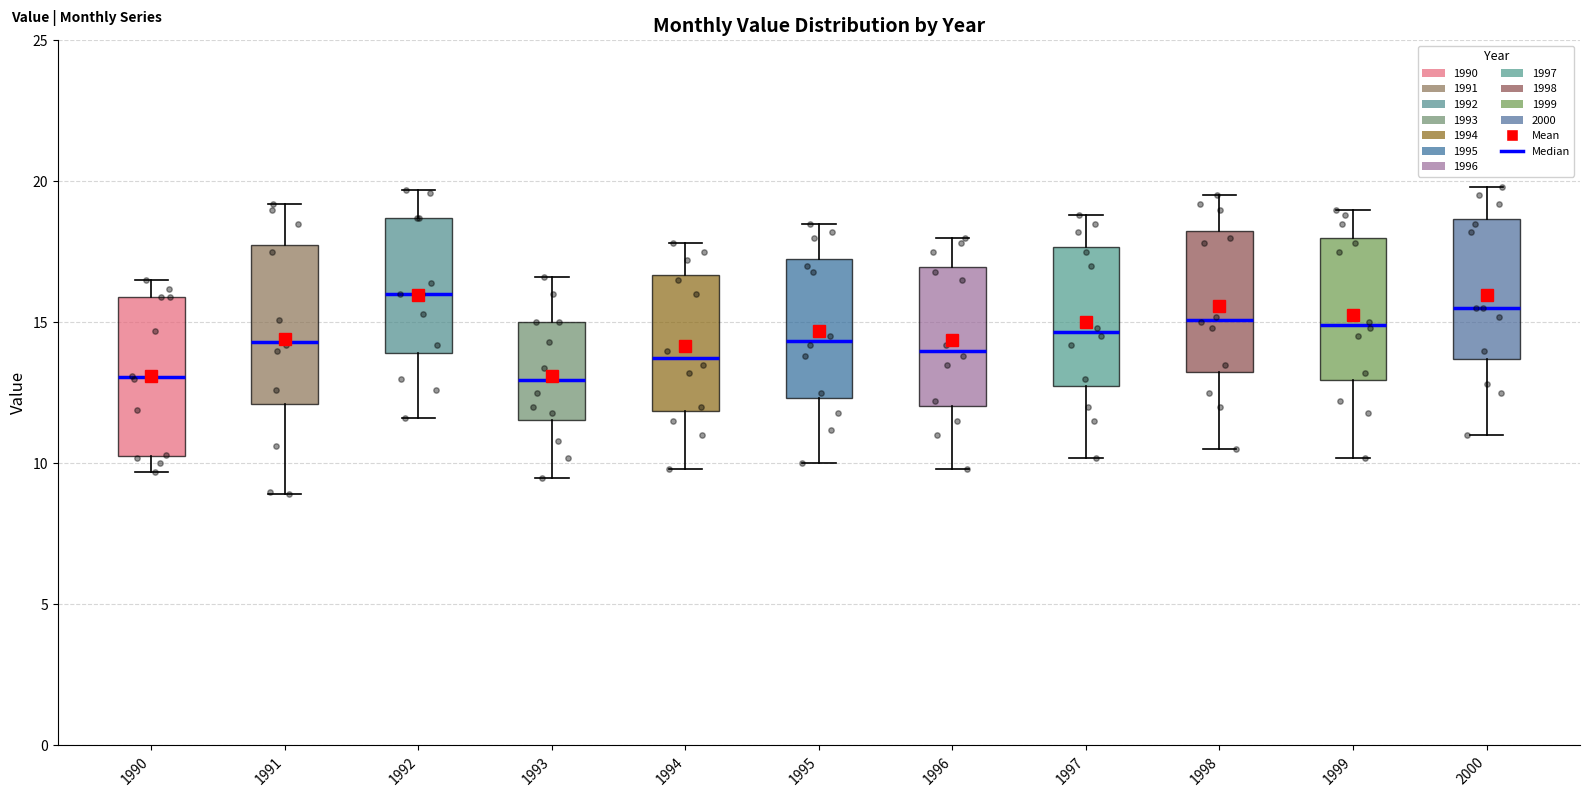

Reading left to right, read every box against the y-axis: the position of its median line, the range the box covers, and the ends of its whiskers. The values are not printed on the chart, so give them approximately, as read against the axis.

1990: median 13.0, box 10.5 to 16.0, whiskers 9.5 to 16.5
1991: median 14.5, box 12.0 to 18.0, whiskers 9.0 to 19.0
1992: median 16.0, box 14.0 to 18.5, whiskers 11.5 to 19.5
1993: median 13.0, box 11.5 to 15.0, whiskers 9.5 to 16.5
1994: median 14.0, box 12.0 to 16.5, whiskers 10.0 to 18.0
1995: median 14.5, box 12.5 to 17.5, whiskers 10.0 to 18.5
1996: median 14.0, box 12.0 to 17.0, whiskers 10.0 to 18.0
1997: median 14.5, box 13.0 to 17.5, whiskers 10.0 to 19.0
1998: median 15.0, box 13.5 to 18.5, whiskers 10.5 to 19.5
1999: median 15.0, box 13.0 to 18.0, whiskers 10.0 to 19.0
2000: median 15.5, box 13.5 to 18.5, whiskers 11.0 to 20.0